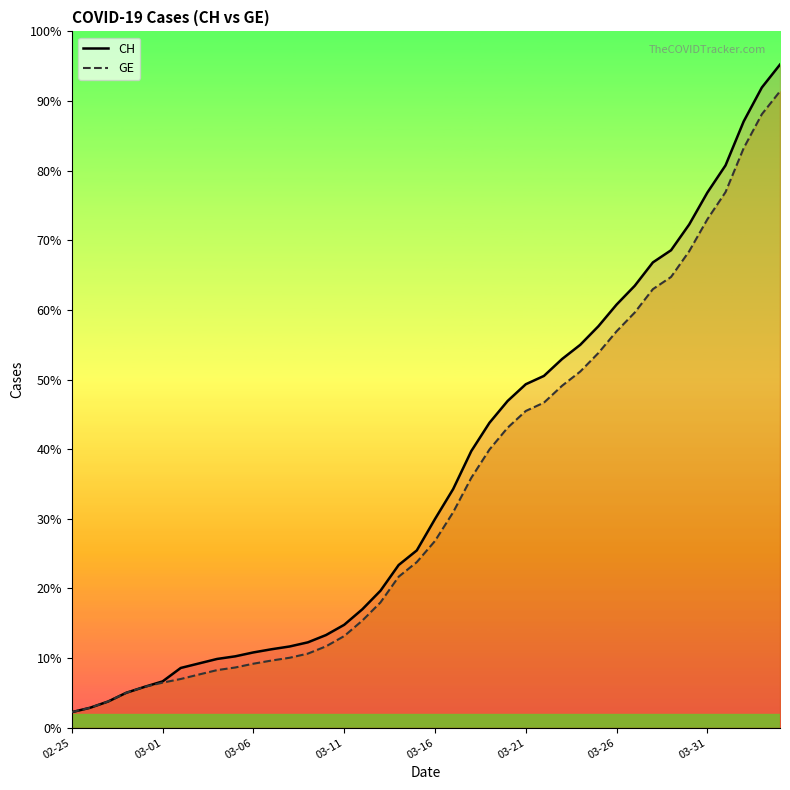

The GE series shows 7807 at 26. True or false?

True